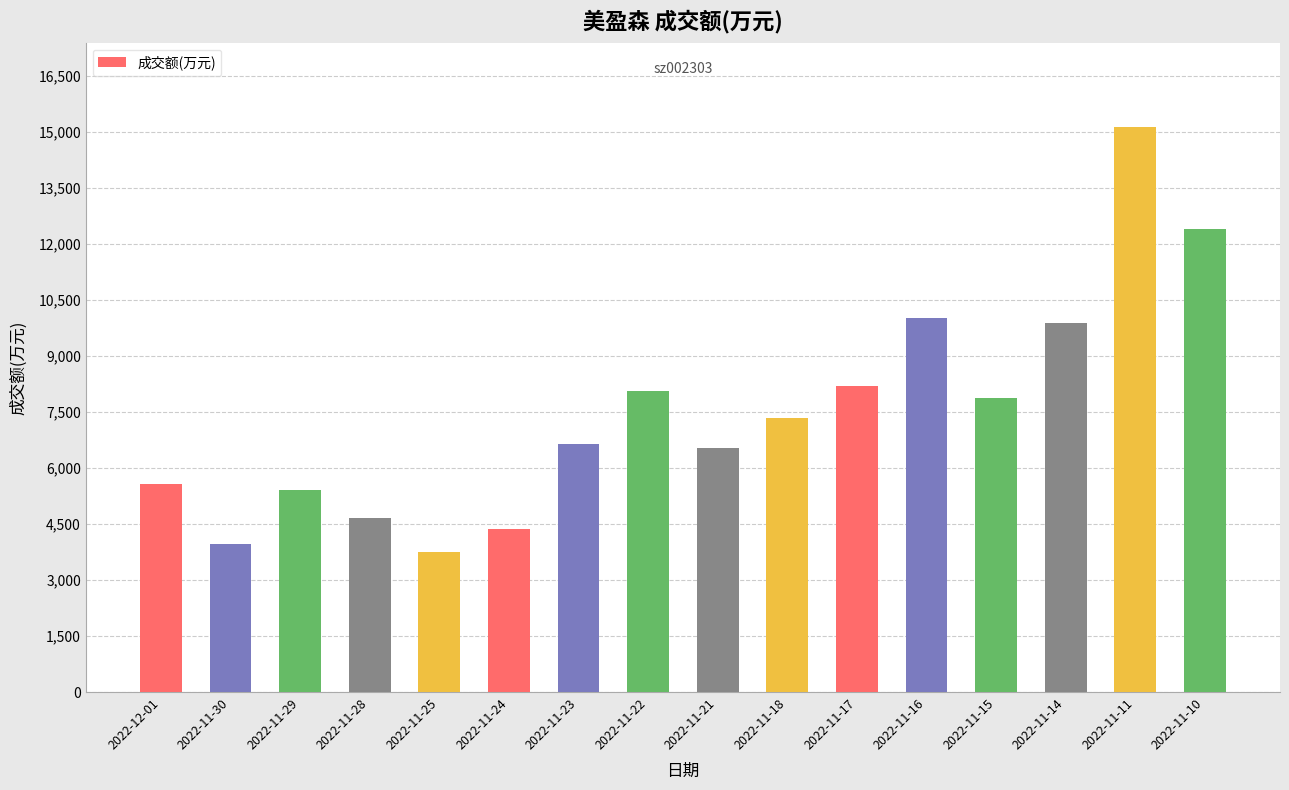

What is the label of the 5th bar from the right?

2022-11-16